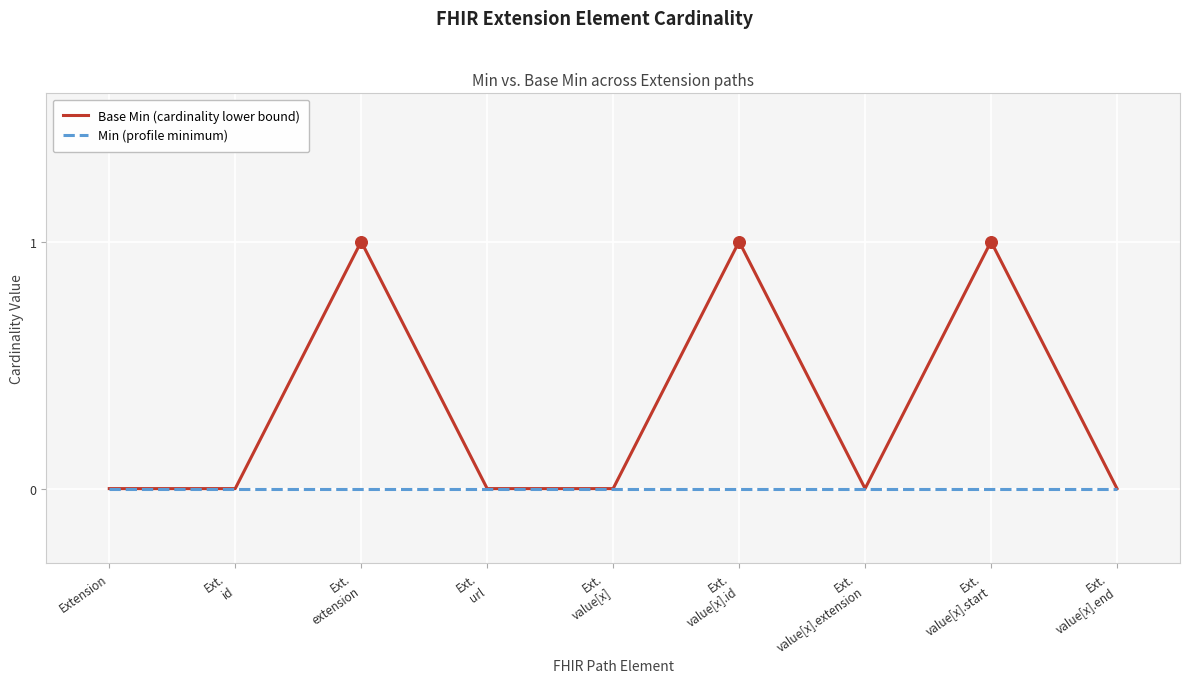

Which series has the largest total across all categories?

Base Min (cardinality lower bound)